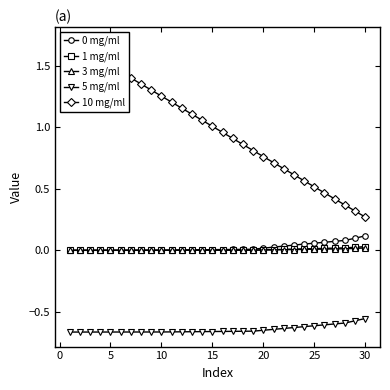

True or false: 3 mg/ml and 5 mg/ml intersect in this chart.

False